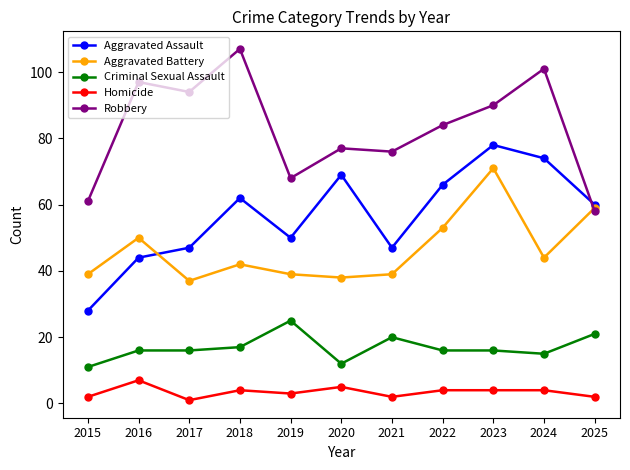

What is the difference between the highest and lowest values at 2017?

93